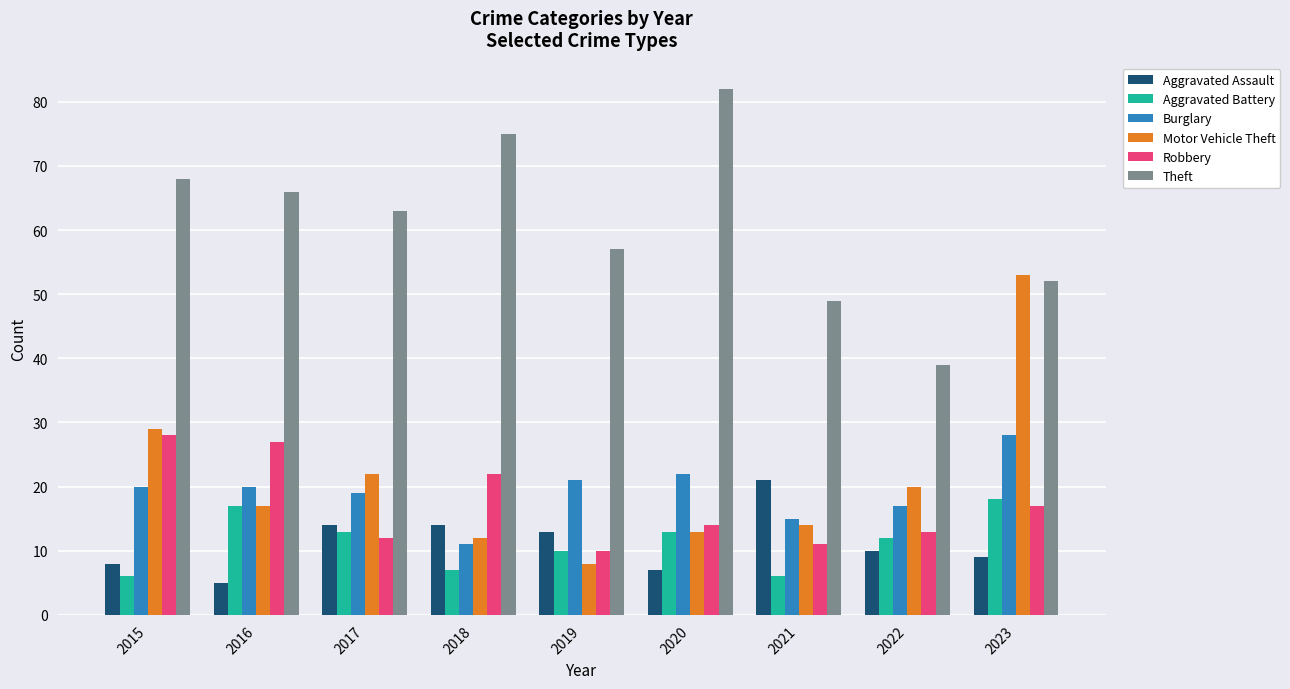

What is the total value across all series at 2019?

119